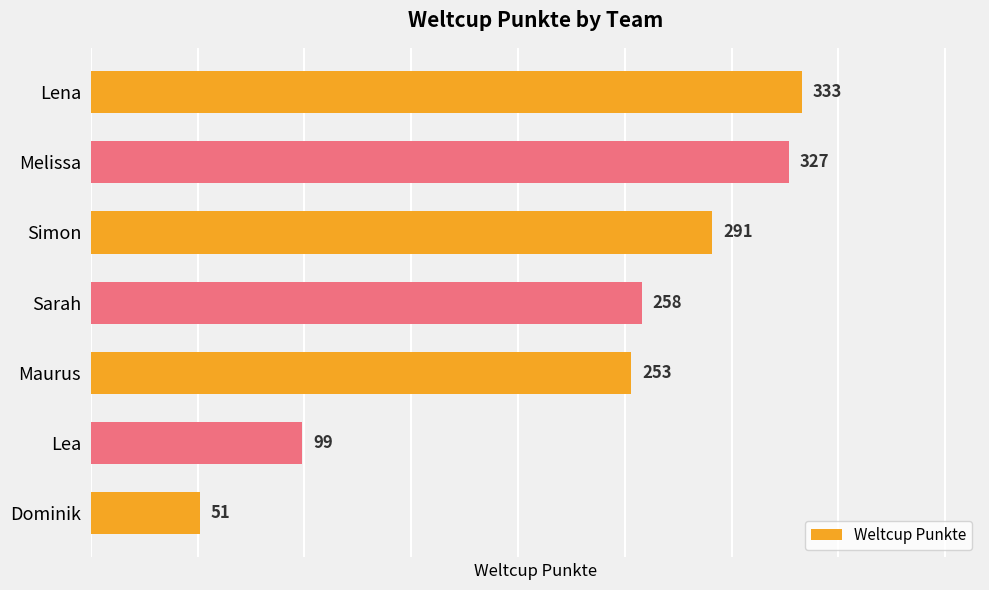

What is the ratio of the value at Sarah to the value at Lena?

0.8